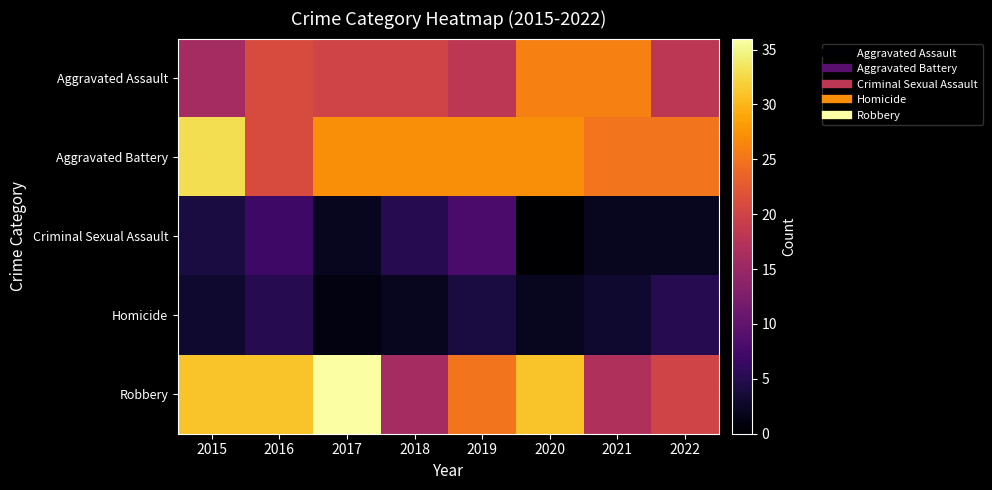

Reading left to right, what are all the values shown in this chart?

Aggravated Assault: 2015=16	2016=21	2017=20	2018=20	2019=18	2020=26	2021=26	2022=18
Aggravated Battery: 2015=33	2016=21	2017=27	2018=27	2019=27	2020=27	2021=25	2022=25
Criminal Sexual Assault: 2015=4	2016=7	2017=2	2018=5	2019=8	2020=0	2021=2	2022=2
Homicide: 2015=3	2016=5	2017=1	2018=2	2019=4	2020=2	2021=3	2022=5
Robbery: 2015=31	2016=31	2017=36	2018=16	2019=25	2020=31	2021=17	2022=20